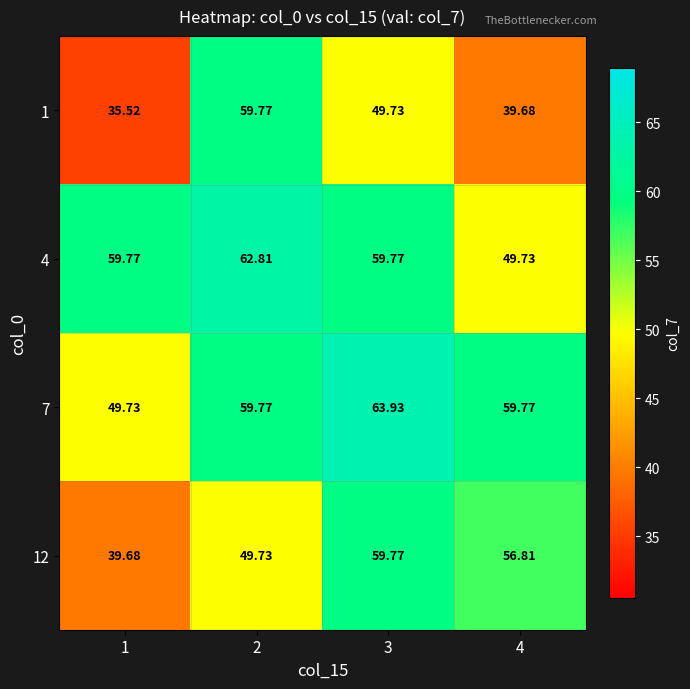

How many data points in 12 are above 56?

2